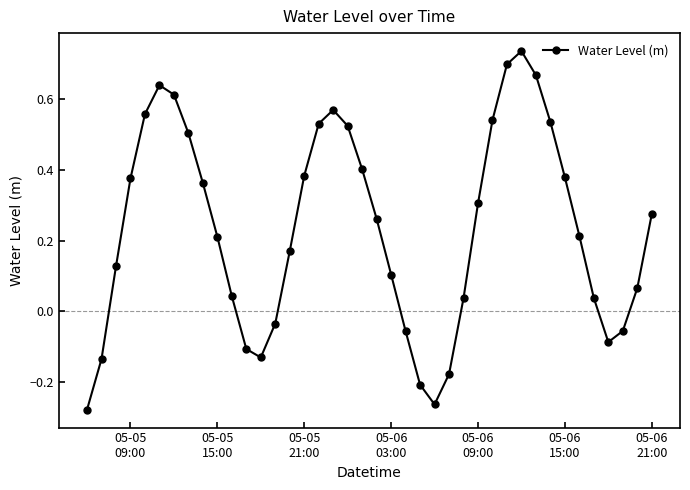

What is the difference between the second highest and second lowest values?

1.0